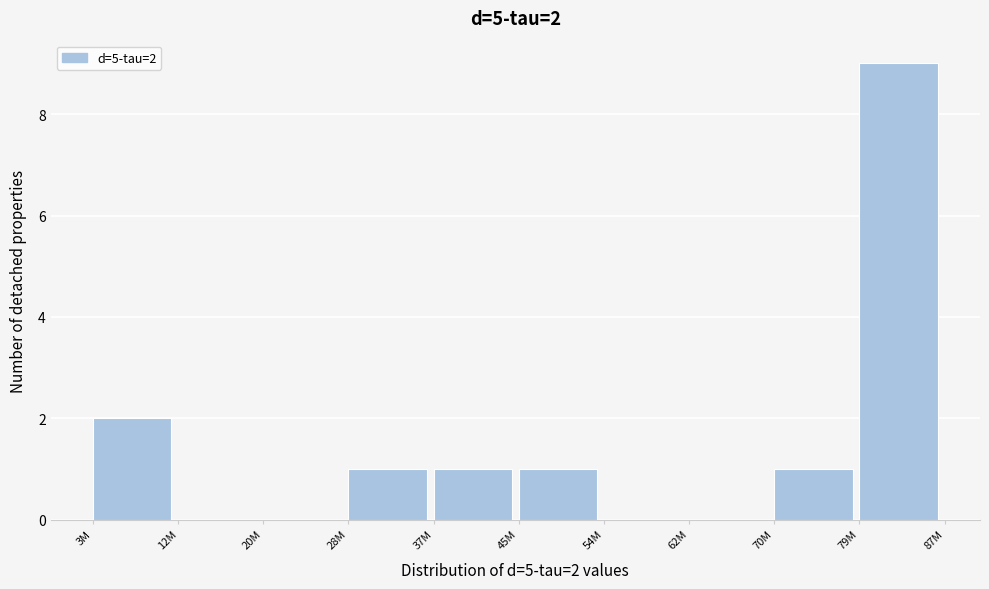

Reading left to right, extract all data points from this chart.

3M=2	12M=0	20M=0	28M=1	37M=1	45M=1	54M=0	62M=0	70M=1	79M=9